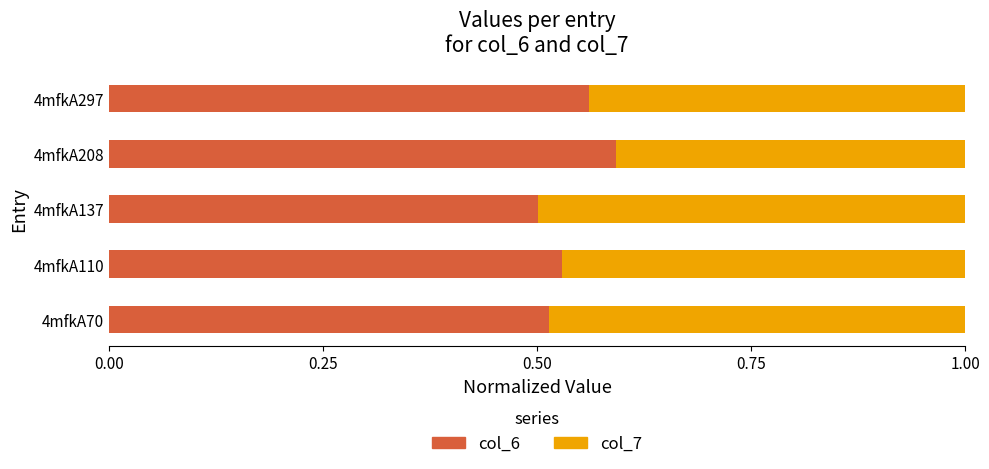

What is the sum of all col_6 values?

2.7